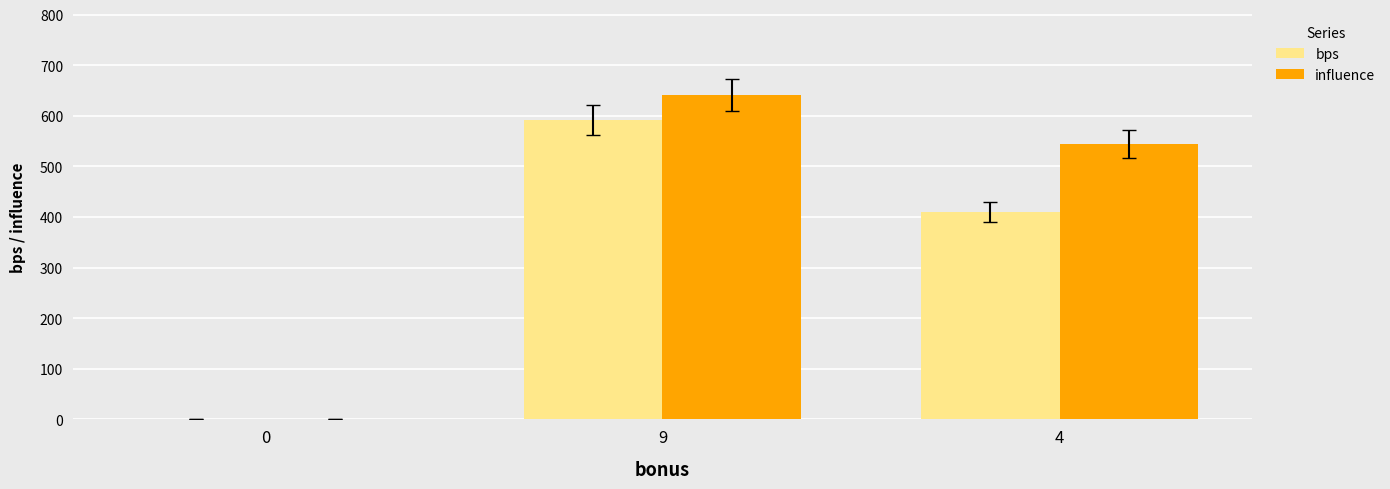

Is it true that influence equals 1087.3 at 9?

False